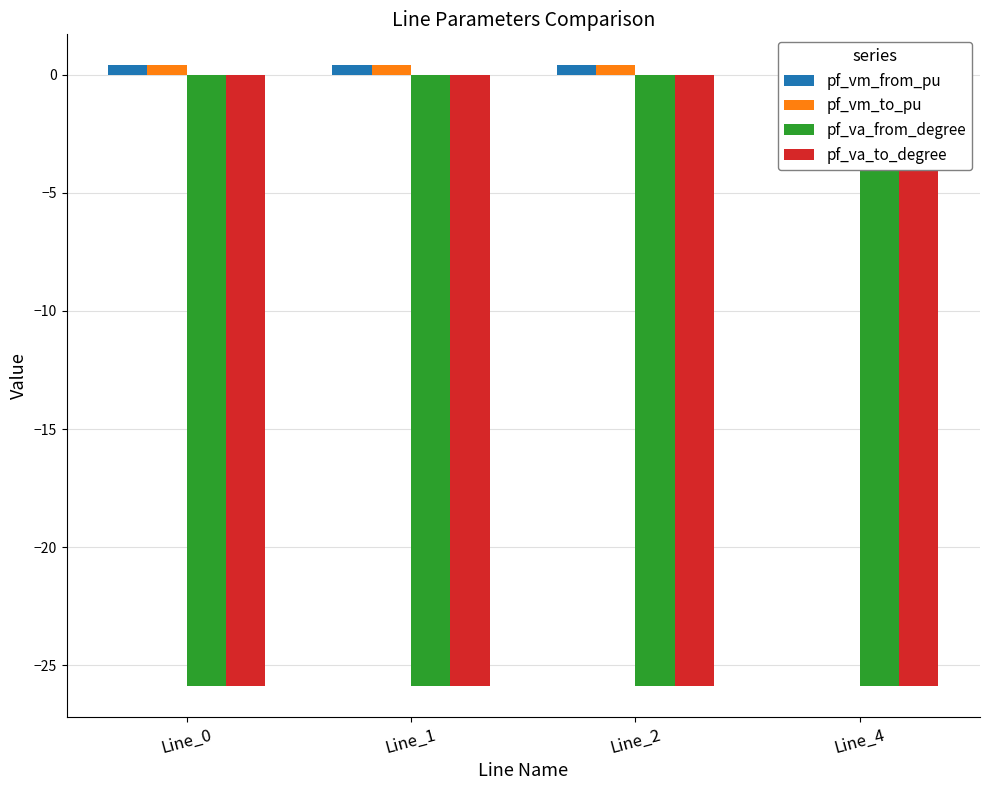

Is the value of pf_va_from_degree at Line_2 greater than the value of pf_vm_to_pu at Line_0?

No